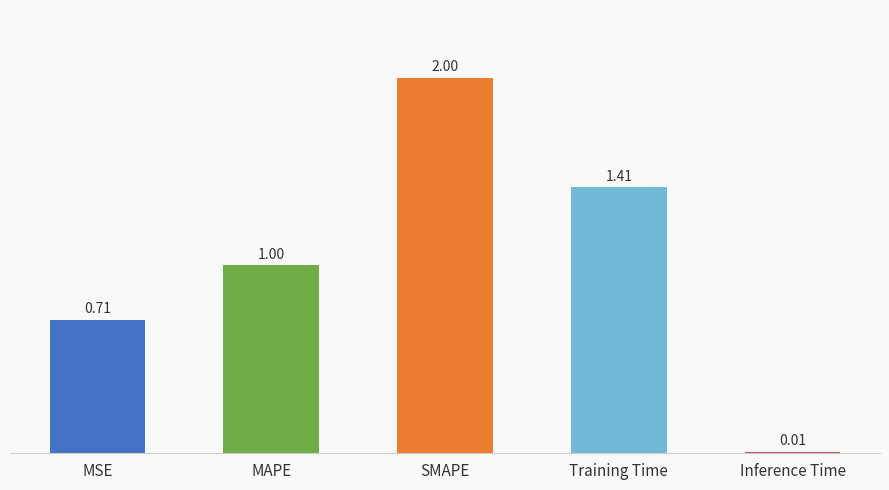

List the labels in order of value, smallest first.

Inference Time, MSE, MAPE, Training Time, SMAPE